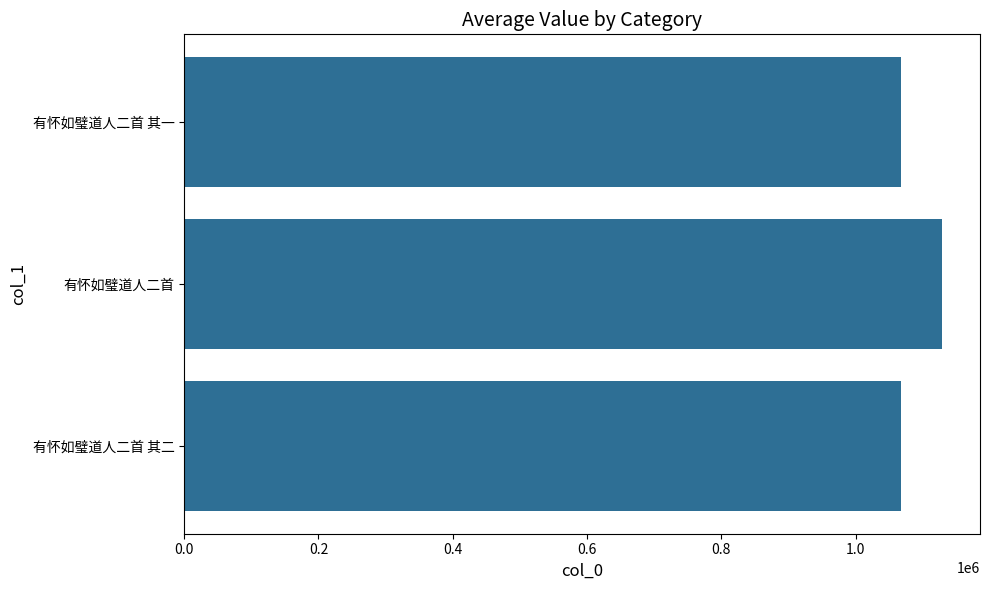

At which label is the value closest to 1098136?

有怀如璧道人二首 其二